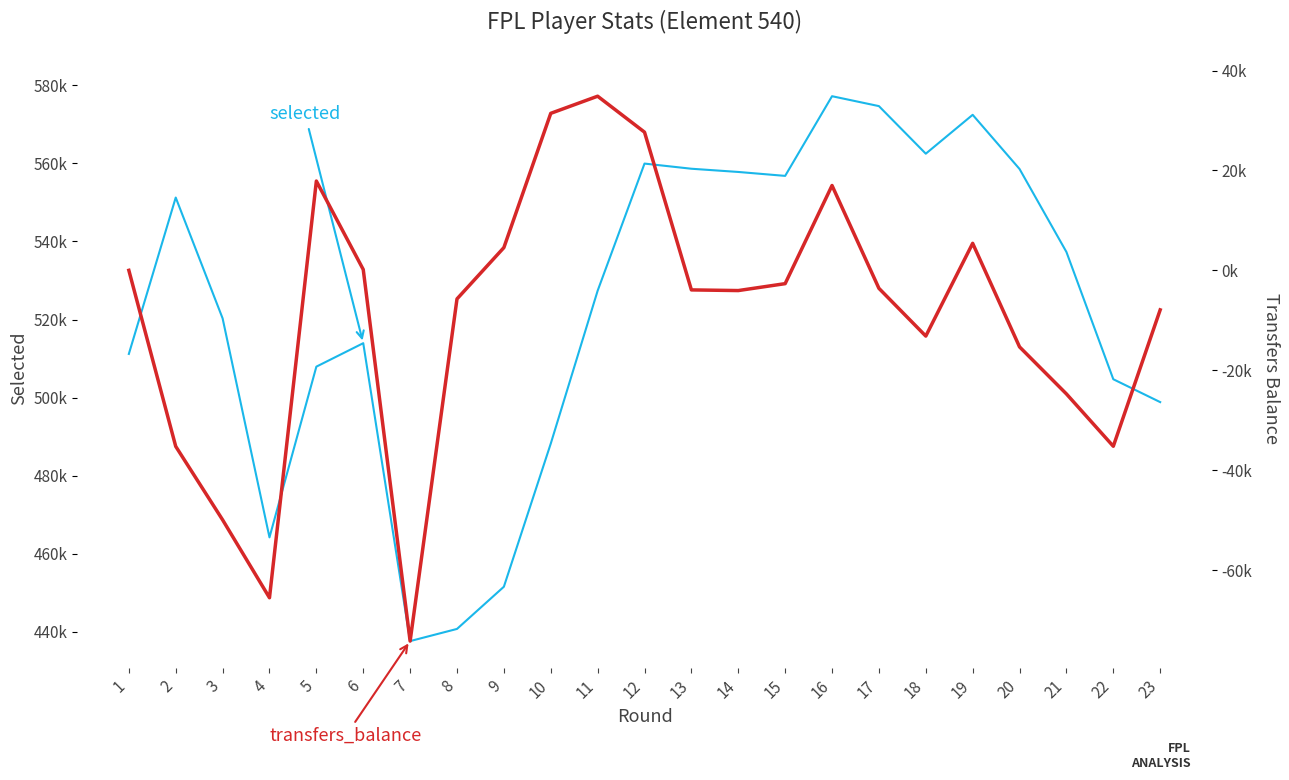

What is the difference between the maximum and minimum values in the transfers_balance series?

109093